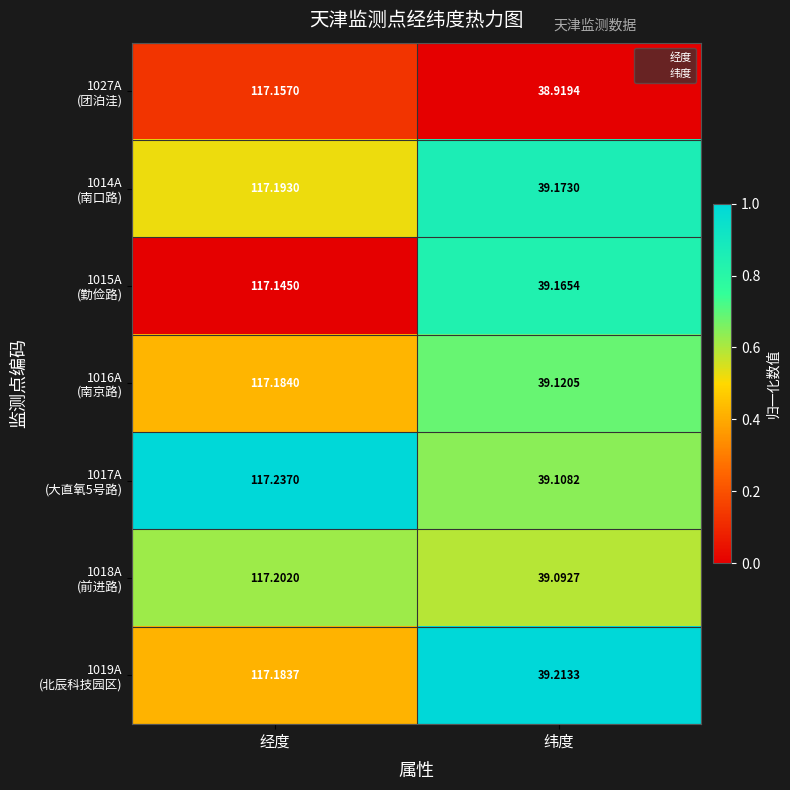

Which label corresponds to the largest value in the chart?

经度